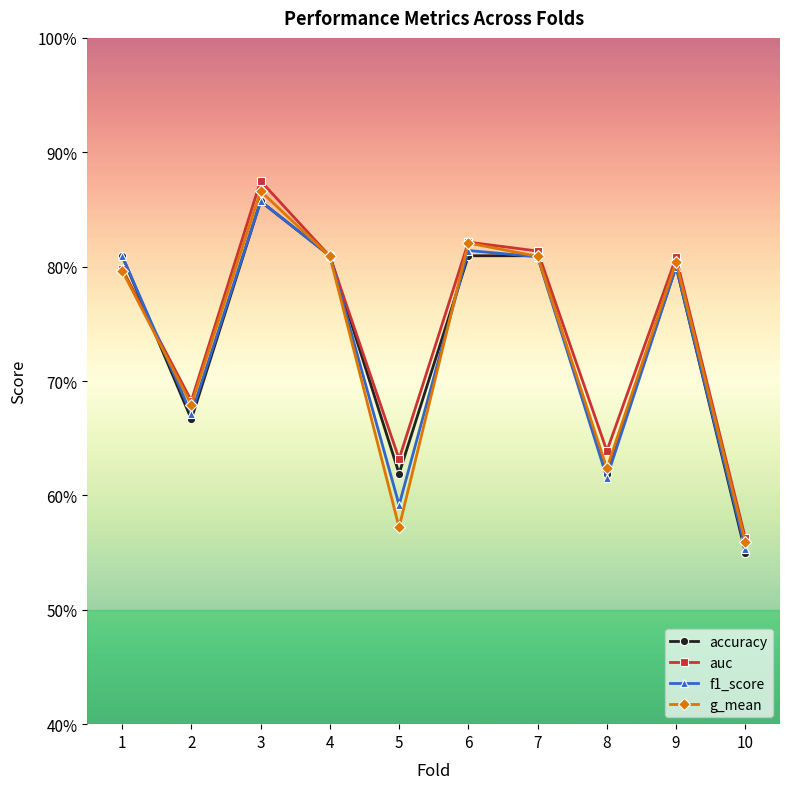

Rank the series at 10 from highest to lowest value.

auc, g_mean, f1_score, accuracy